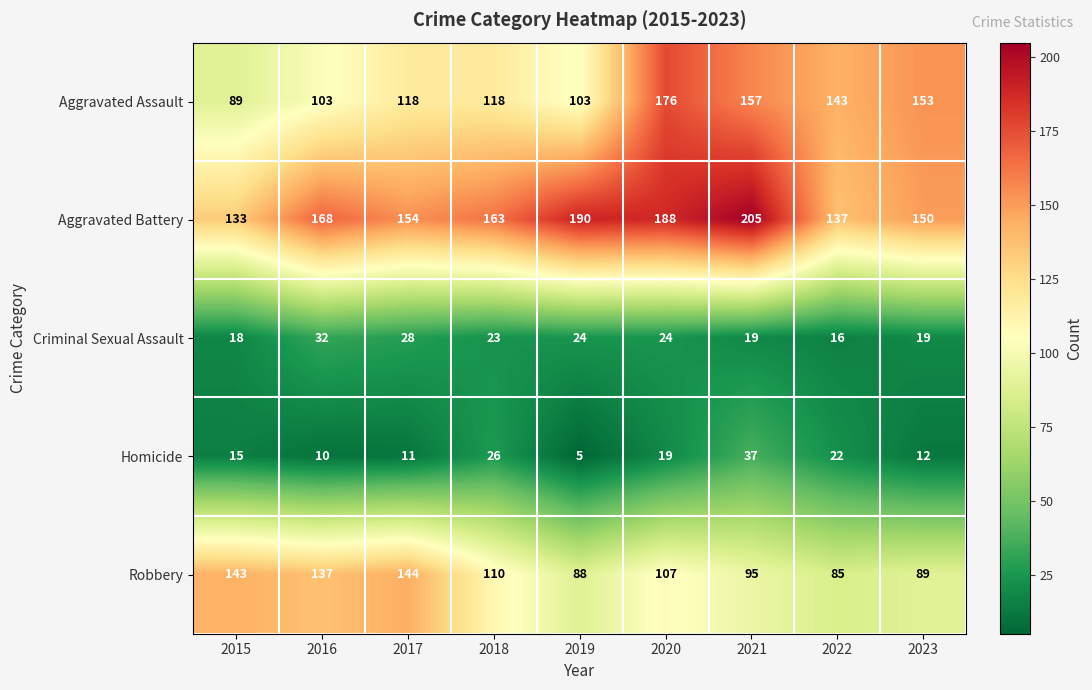

What is the minimum value shown in the chart?

5